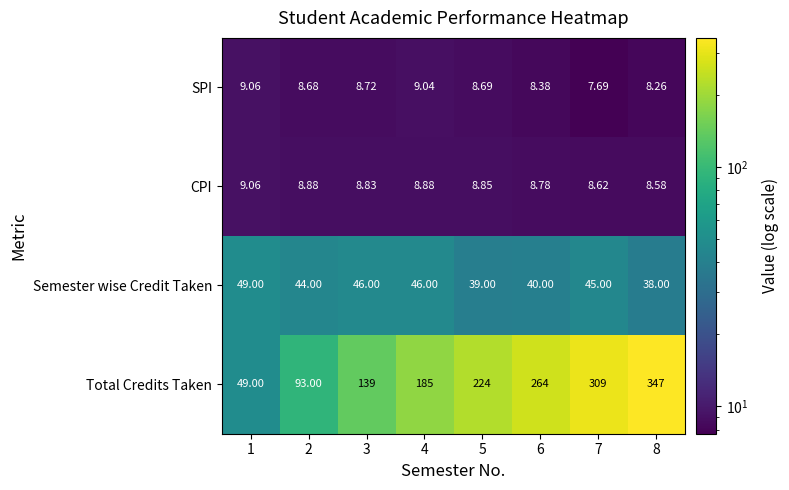

Is the value of SPI at 3 greater than the value of Total Credits Taken at 6?

No